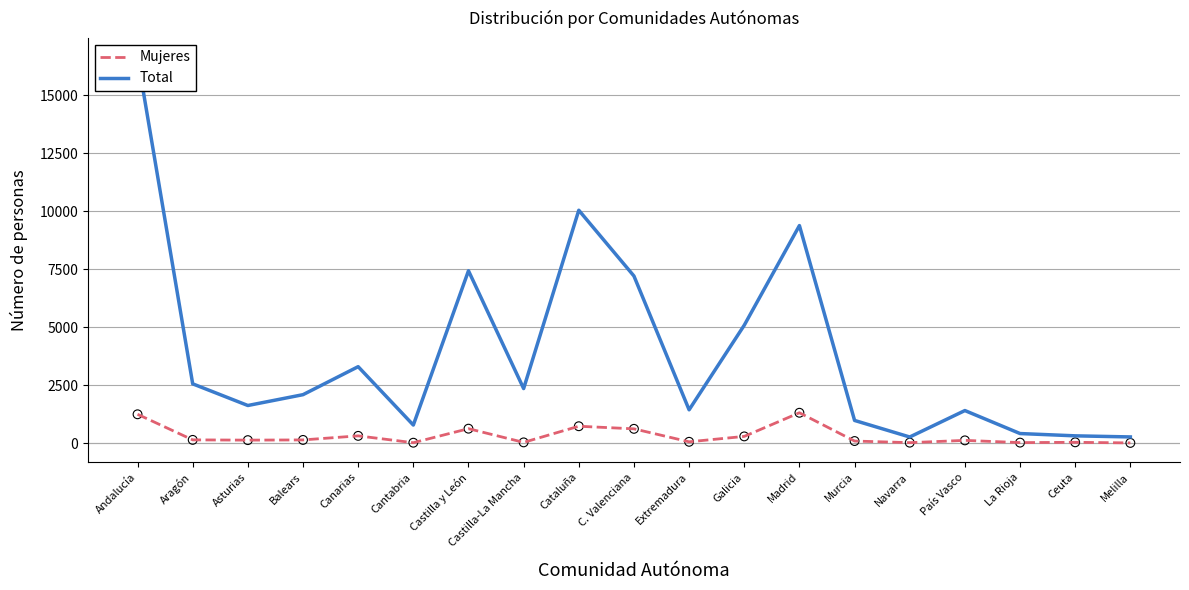

What is the total value across all series at País Vasco?

1525